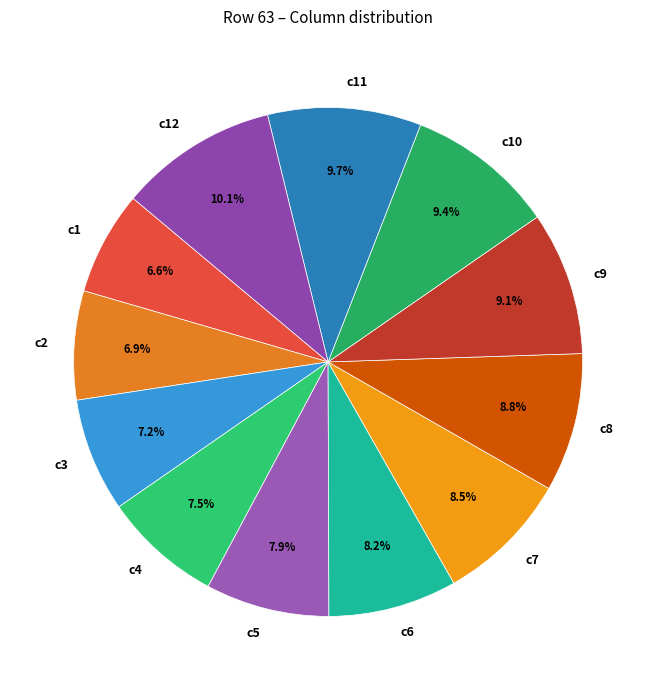

Is c12 the majority of the pie?

No